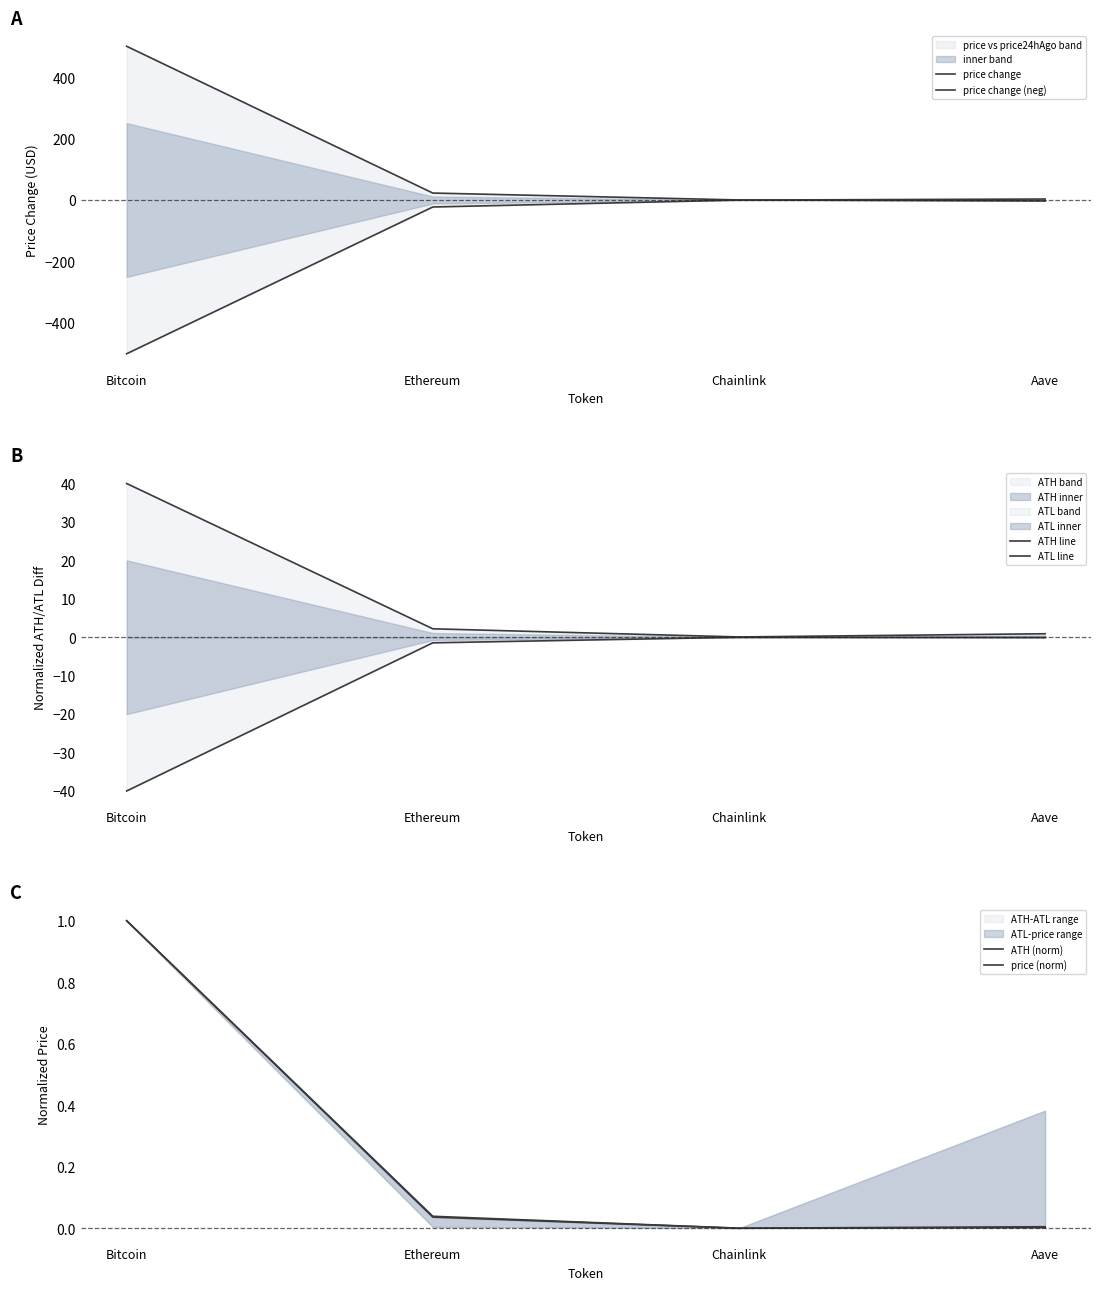

Which has a higher value, Ethereum or Bitcoin?

Ethereum